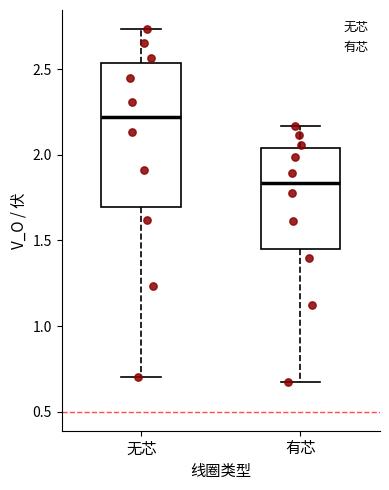

Reading left to right, transcribe this box plot: for each box, give where its median line is, the range the box spans, and where its two whiskers end, as read against the y-axis. The values are not printed on the chart, so give them approximately, as read against the axis.

无芯: median 2.20, box 1.70 to 2.55, whiskers 0.70 to 2.75
有芯: median 1.85, box 1.45 to 2.05, whiskers 0.70 to 2.15